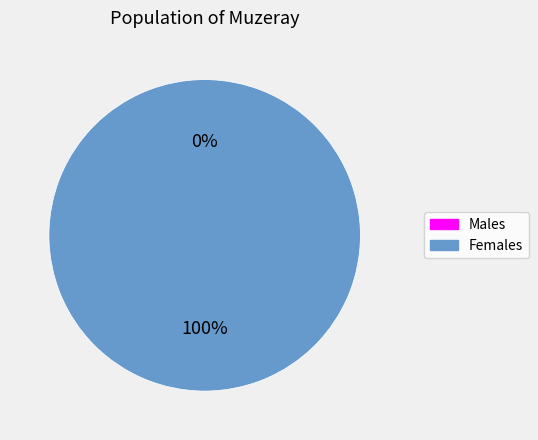

To the nearest percent, what is the average slice percentage?

50%